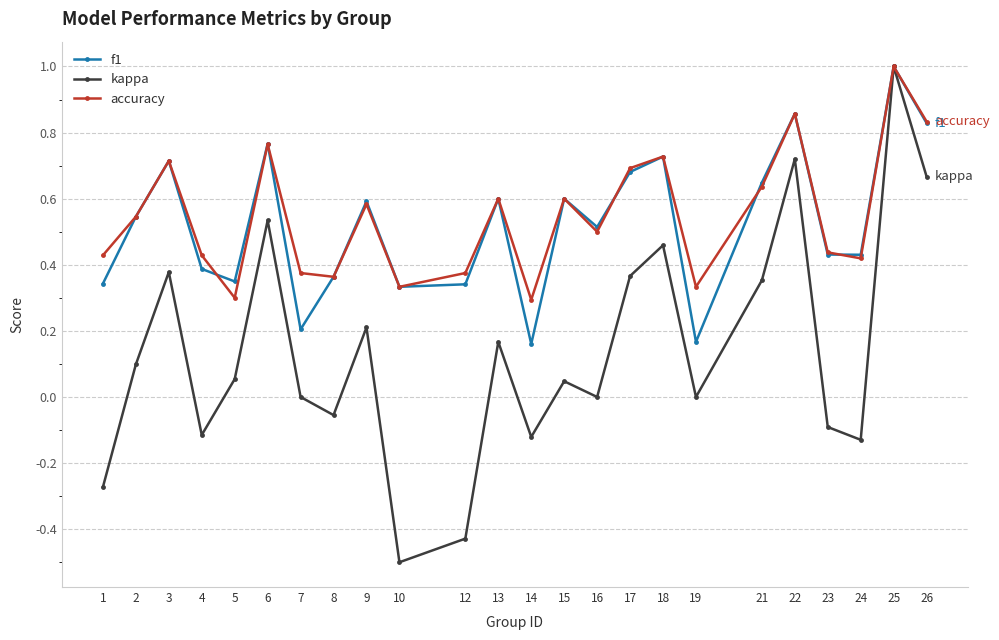

Which category has the highest value across all series?

25